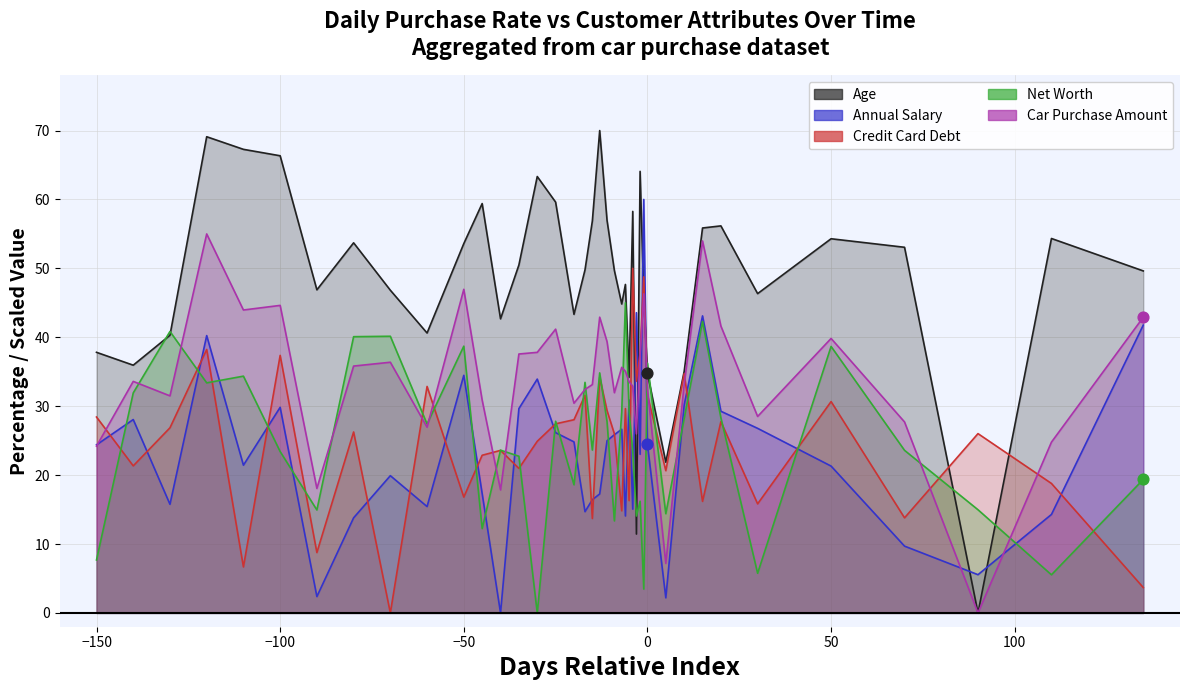

Which series has the largest total across all categories?

Age